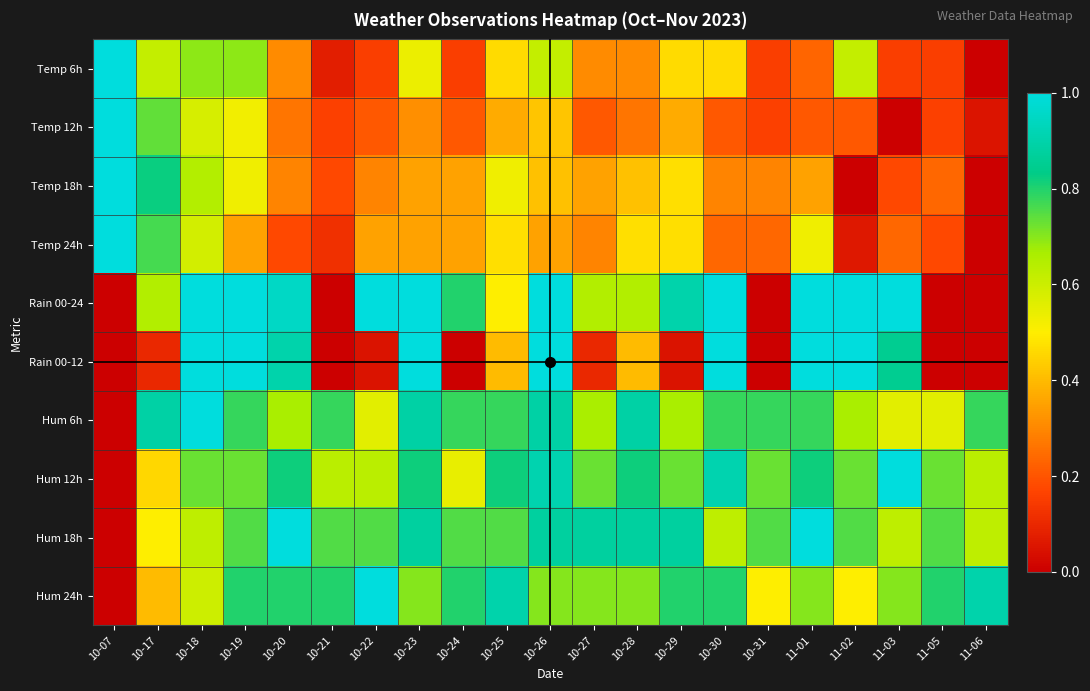

Reading left to right, extract all data points from this chart.

Temp 6h: 10-07=1.0	10-17=0.6	10-18=0.7	10-19=0.7	10-20=0.3	10-21=0.1	10-22=0.2	10-23=0.5	10-24=0.2	10-25=0.5	10-26=0.6	10-27=0.3	10-28=0.3	10-29=0.5	10-30=0.5	10-31=0.2	11-01=0.2	11-02=0.6	11-03=0.2	11-05=0.2	11-06=0.0
Temp 12h: 10-07=1.0	10-17=0.7	10-18=0.6	10-19=0.5	10-20=0.3	10-21=0.2	10-22=0.2	10-23=0.3	10-24=0.2	10-25=0.4	10-26=0.4	10-27=0.2	10-28=0.3	10-29=0.4	10-30=0.2	10-31=0.2	11-01=0.2	11-02=0.2	11-03=0.0	11-05=0.2	11-06=0.1
Temp 18h: 10-07=1.0	10-17=0.8	10-18=0.6	10-19=0.5	10-20=0.3	10-21=0.2	10-22=0.3	10-23=0.4	10-24=0.4	10-25=0.5	10-26=0.4	10-27=0.4	10-28=0.4	10-29=0.5	10-30=0.3	10-31=0.3	11-01=0.4	11-02=0.0	11-03=0.2	11-05=0.2	11-06=0.0
Temp 24h: 10-07=1.0	10-17=0.8	10-18=0.6	10-19=0.4	10-20=0.2	10-21=0.1	10-22=0.4	10-23=0.4	10-24=0.4	10-25=0.5	10-26=0.4	10-27=0.3	10-28=0.5	10-29=0.5	10-30=0.2	10-31=0.2	11-01=0.5	11-02=0.1	11-03=0.2	11-05=0.2	11-06=0.0
Rain 00-24: 10-07=0.0	10-17=0.7	10-18=1.0	10-19=1.0	10-20=0.9	10-21=0.0	10-22=1.0	10-23=1.0	10-24=0.8	10-25=0.5	10-26=1.0	10-27=0.7	10-28=0.7	10-29=0.9	10-30=1.0	10-31=0.0	11-01=1.0	11-02=1.0	11-03=1.0	11-05=0.0	11-06=0.0
Rain 00-12: 10-07=0.0	10-17=0.1	10-18=1.0	10-19=1.0	10-20=0.9	10-21=0.0	10-22=0.1	10-23=1.0	10-24=0.0	10-25=0.4	10-26=1.0	10-27=0.1	10-28=0.4	10-29=0.1	10-30=1.0	10-31=0.0	11-01=1.0	11-02=1.0	11-03=0.8	11-05=0.0	11-06=0.0
Hum 6h: 10-07=0.0	10-17=0.9	10-18=1.0	10-19=0.8	10-20=0.7	10-21=0.8	10-22=0.6	10-23=0.9	10-24=0.8	10-25=0.8	10-26=0.9	10-27=0.7	10-28=0.9	10-29=0.7	10-30=0.8	10-31=0.8	11-01=0.8	11-02=0.7	11-03=0.6	11-05=0.6	11-06=0.8
Hum 12h: 10-07=0.0	10-17=0.5	10-18=0.7	10-19=0.7	10-20=0.8	10-21=0.6	10-22=0.6	10-23=0.8	10-24=0.5	10-25=0.8	10-26=0.9	10-27=0.7	10-28=0.8	10-29=0.7	10-30=0.9	10-31=0.7	11-01=0.8	11-02=0.7	11-03=1.0	11-05=0.7	11-06=0.6
Hum 18h: 10-07=0.0	10-17=0.5	10-18=0.6	10-19=0.8	10-20=1.0	10-21=0.8	10-22=0.8	10-23=0.9	10-24=0.8	10-25=0.8	10-26=0.9	10-27=0.9	10-28=0.9	10-29=0.9	10-30=0.6	10-31=0.8	11-01=1.0	11-02=0.8	11-03=0.6	11-05=0.8	11-06=0.6
Hum 24h: 10-07=0.0	10-17=0.4	10-18=0.6	10-19=0.8	10-20=0.8	10-21=0.8	10-22=1.0	10-23=0.7	10-24=0.8	10-25=0.9	10-26=0.7	10-27=0.7	10-28=0.7	10-29=0.8	10-30=0.8	10-31=0.5	11-01=0.7	11-02=0.5	11-03=0.7	11-05=0.8	11-06=0.9